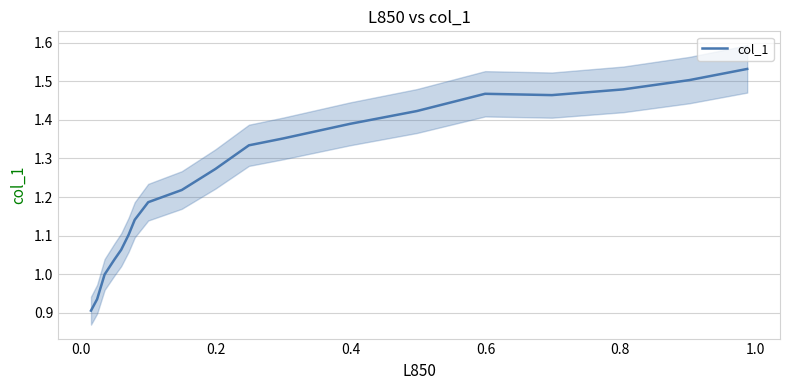

What is the minimum value shown in the chart?

0.9